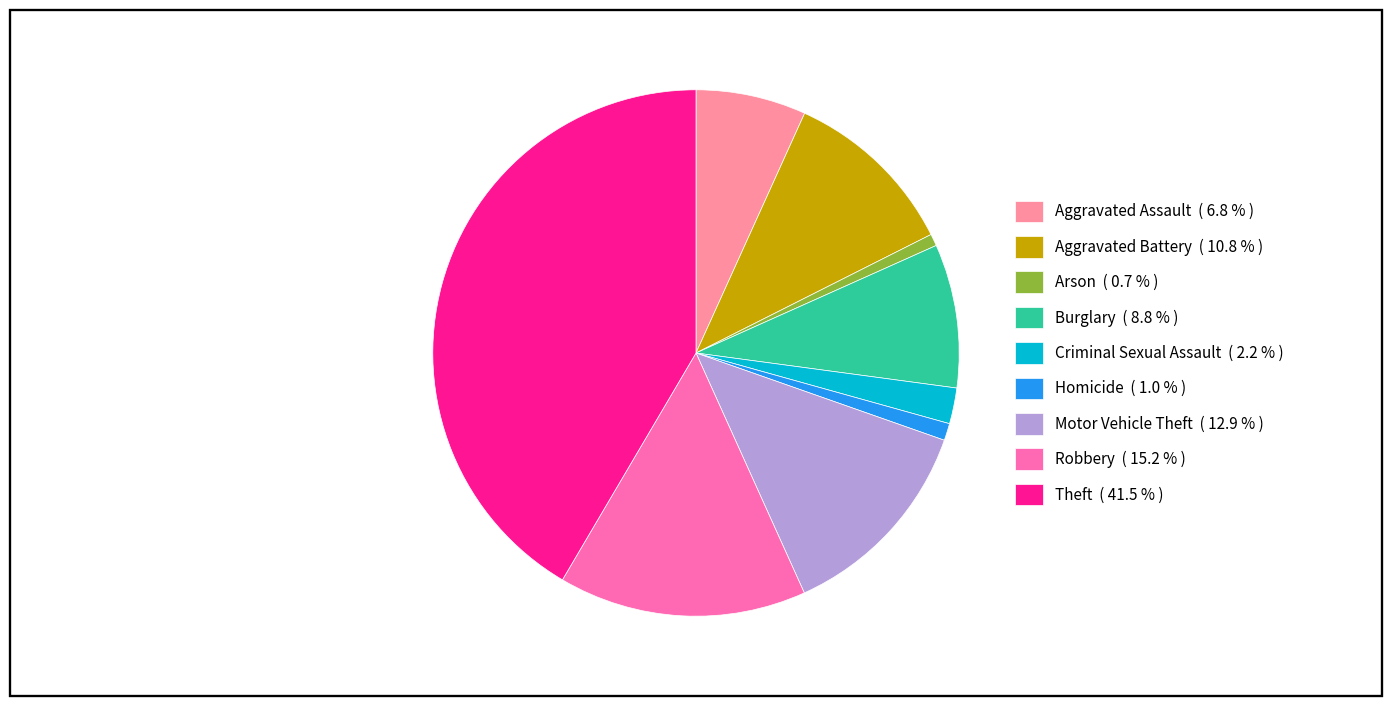

Does Arson ( 0.7 % ) account for over 50% of the chart?

No